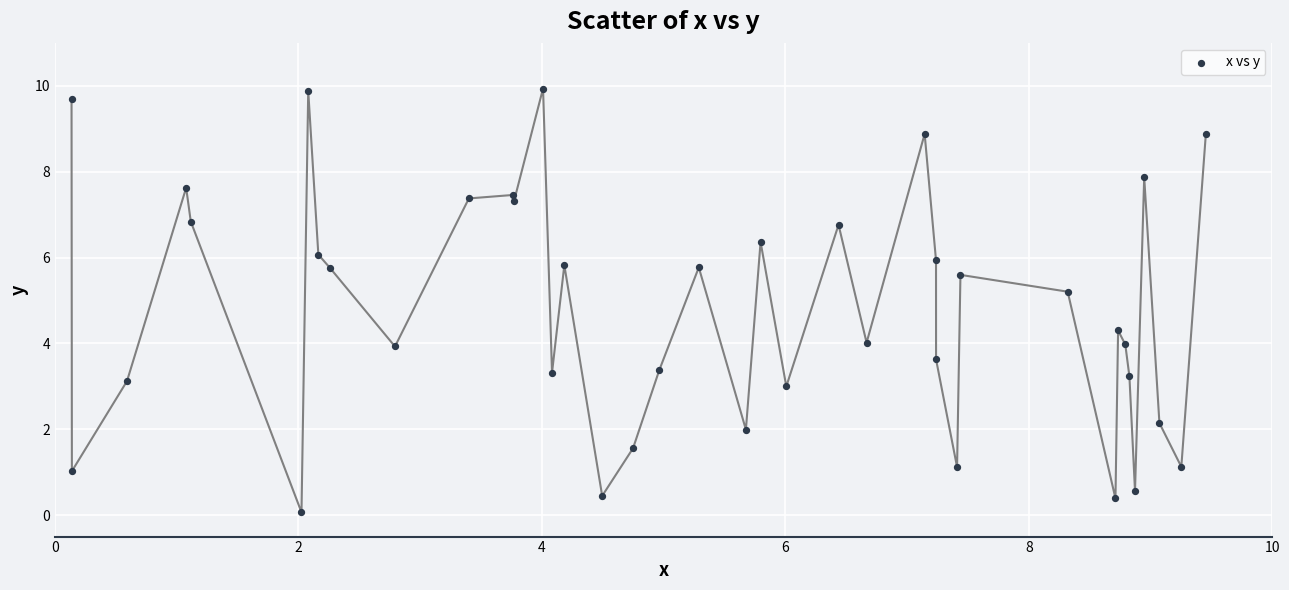

What Y value in the scatter plot is closest to 5?

5.2